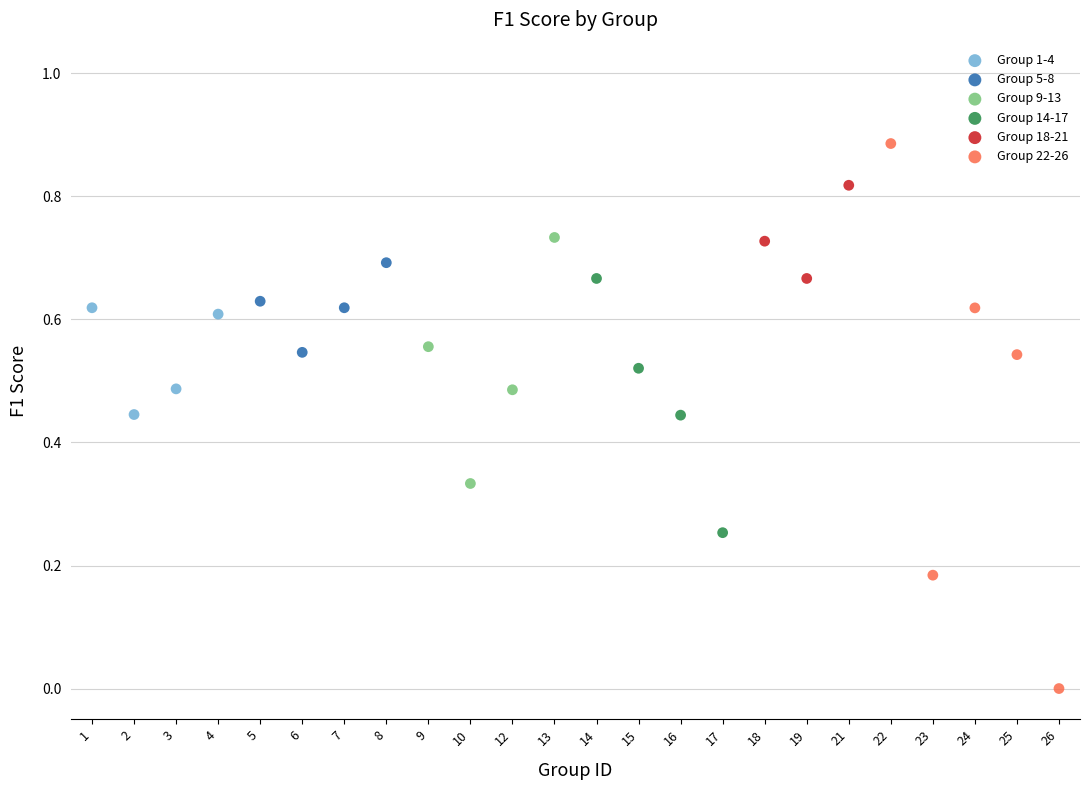

Which series reaches the maximum Y coordinate?

Group 22-26